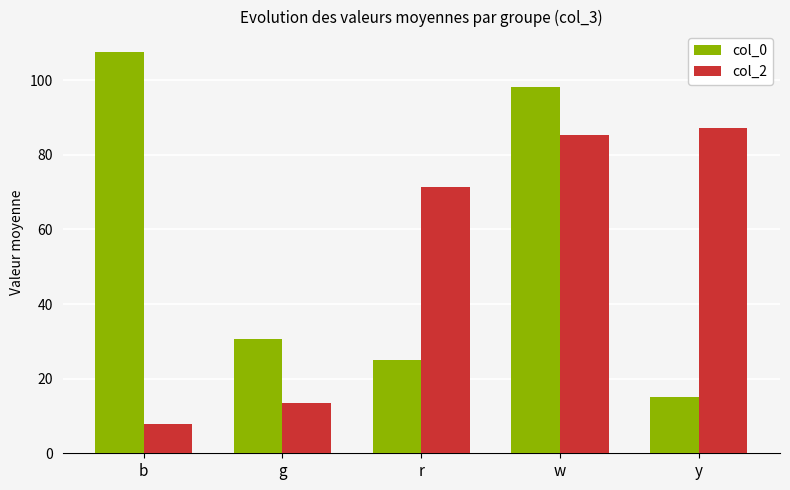

Is the value of col_2 at y greater than the value of col_0 at g?

Yes